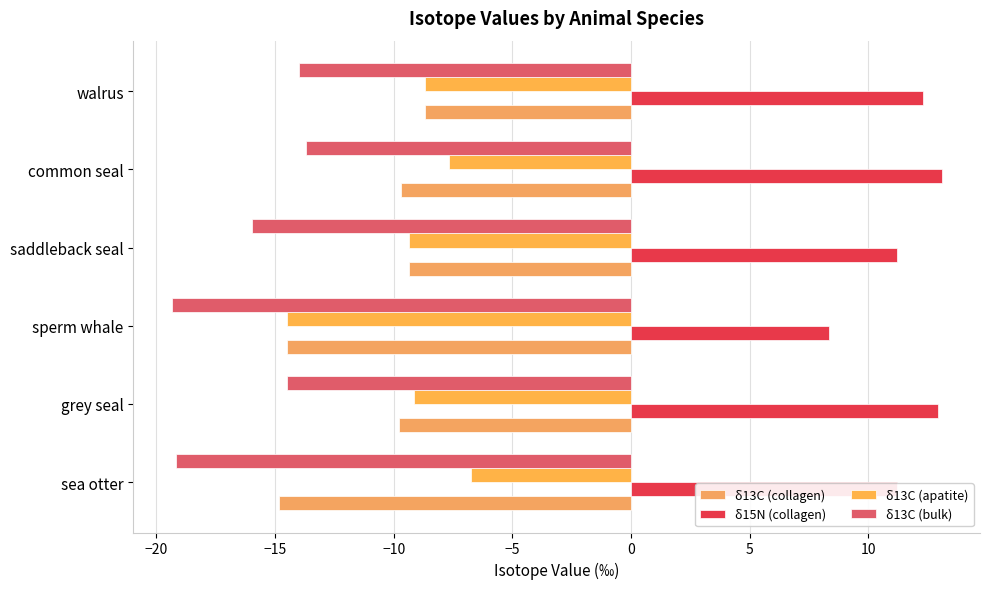

How many categories are shown in the chart?

6